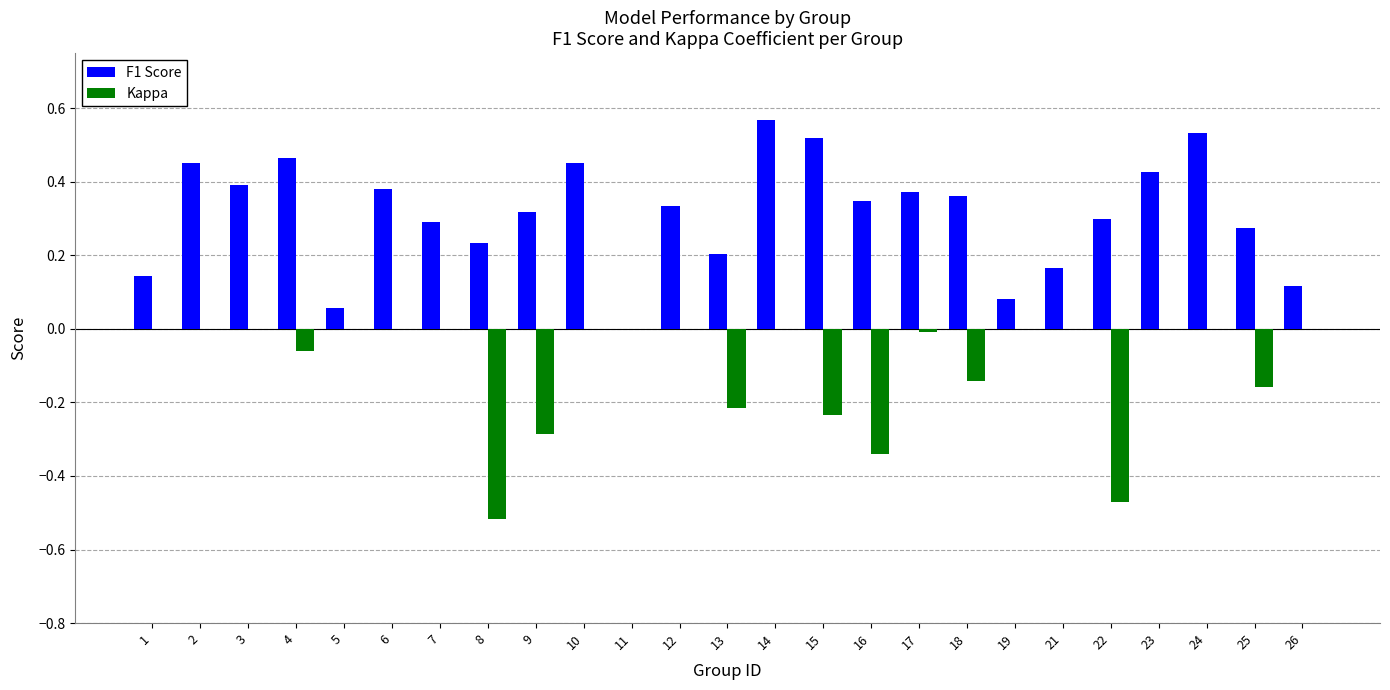

Is the value of F1 Score at 16 greater than the value of Kappa at 7?

Yes